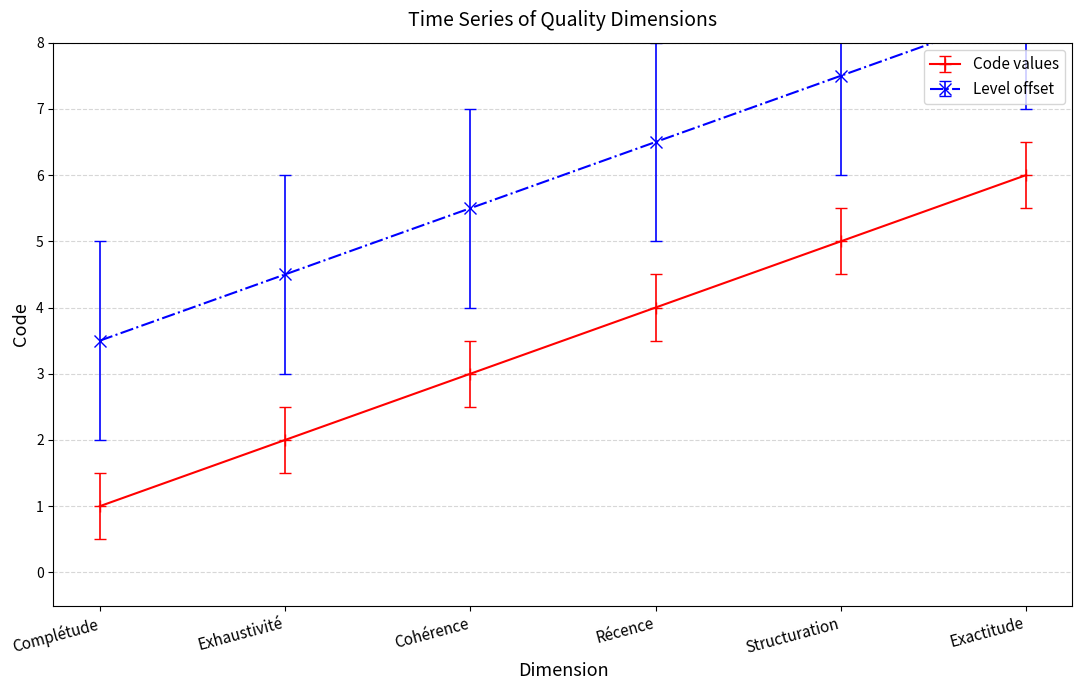

Rank the categories by value from lowest to highest.

Complétude, Exhaustivité, Cohérence, Récence, Structuration, Exactitude